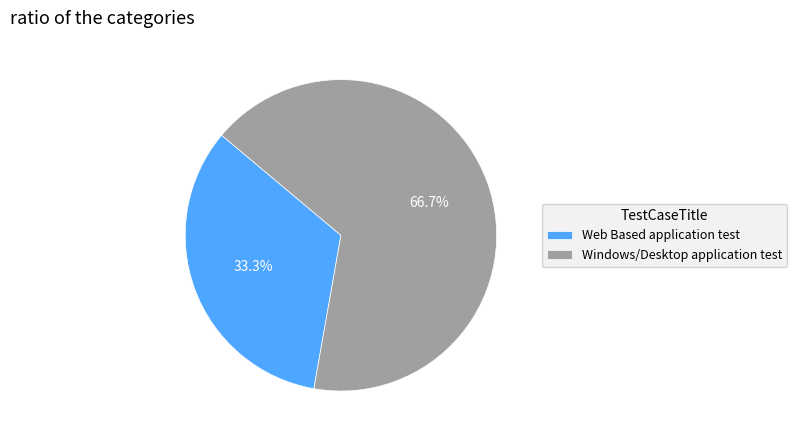

Is it true that Windows/Desktop application test is 67% of the pie?

True